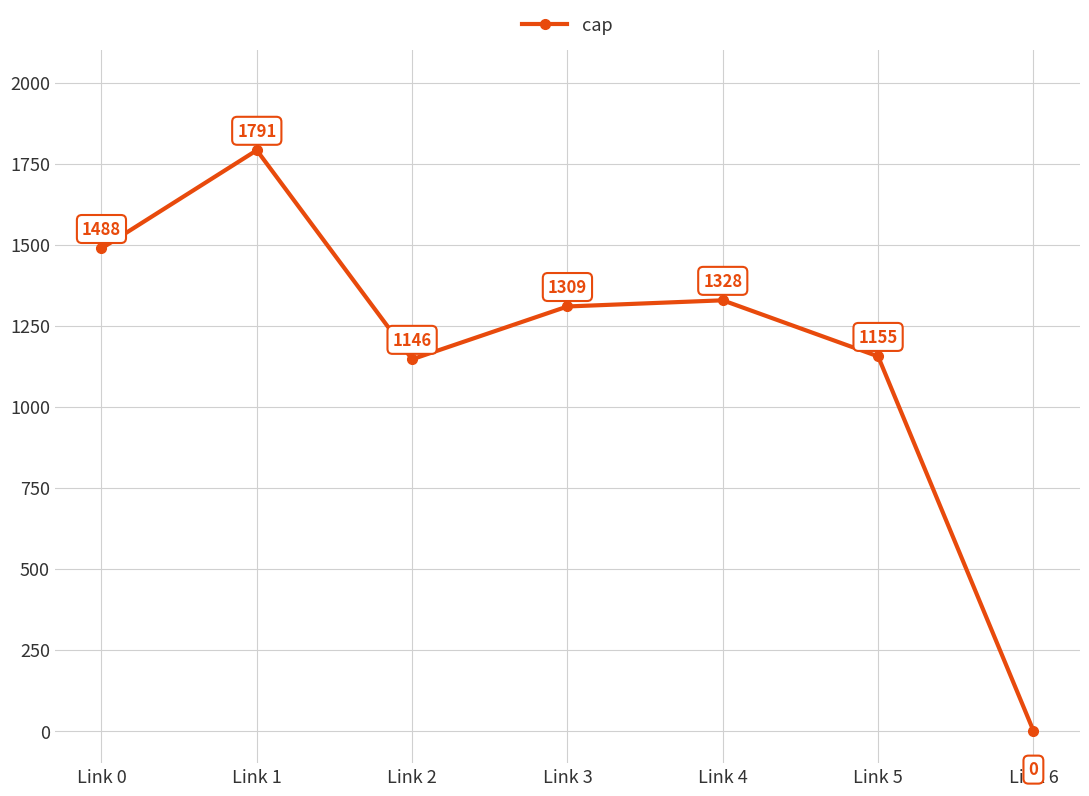

What is the sum of the values at Link 6 and Link 1?

1791